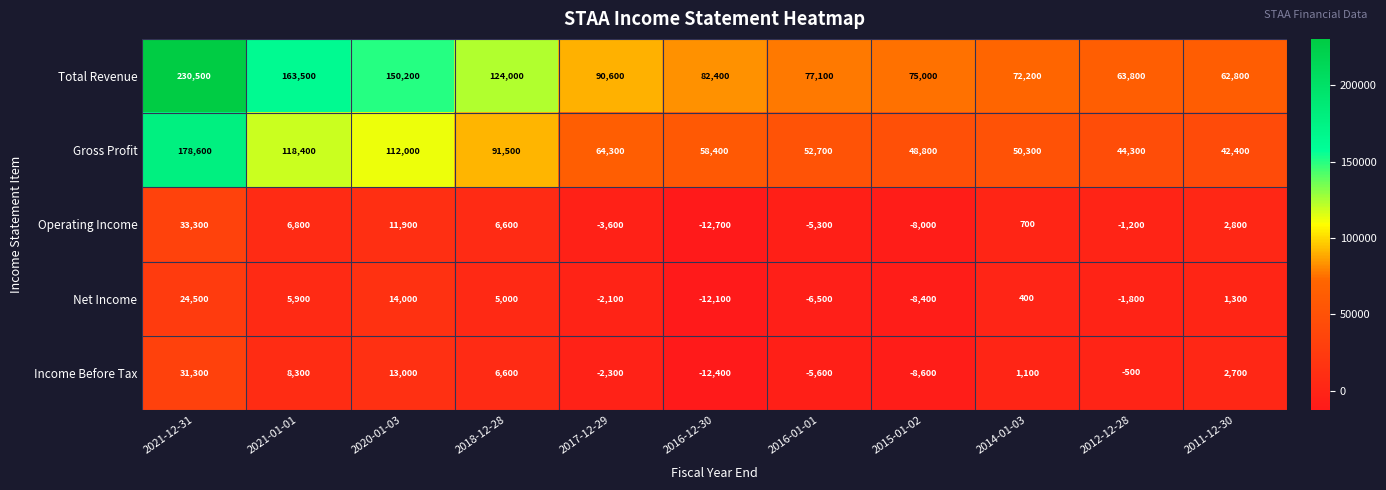

The value of Net Income at 2011-12-30 is 1300. True or false?

True